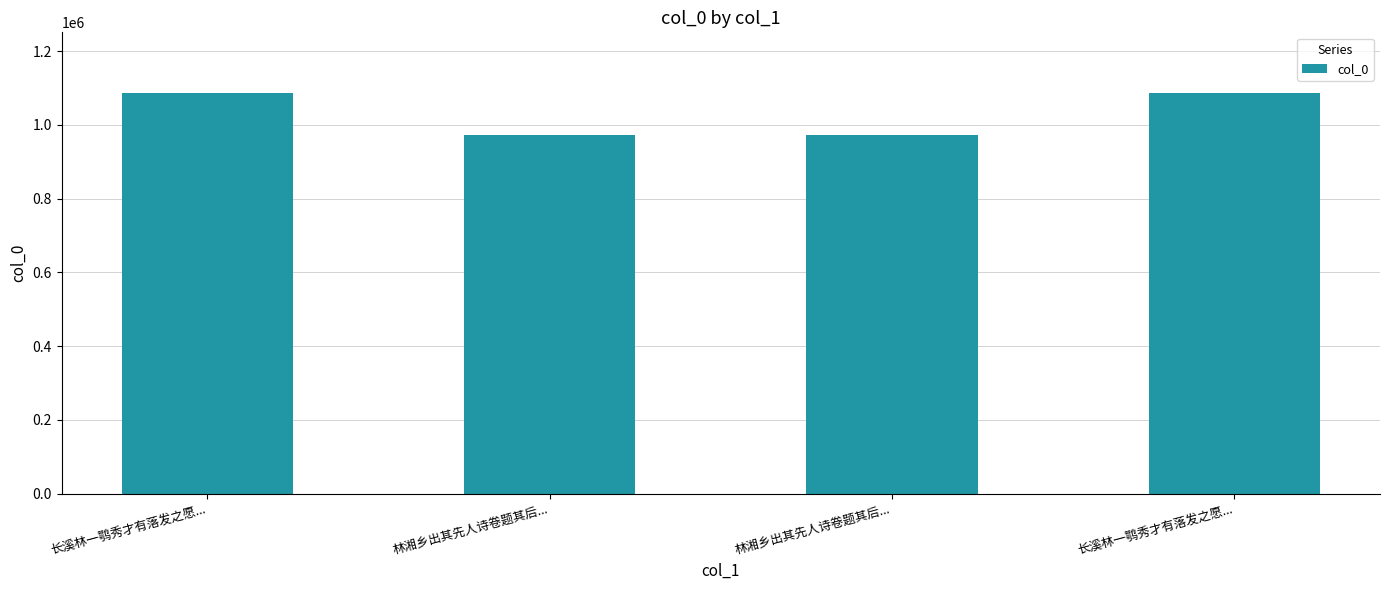

Count the number of categories in the chart.

4